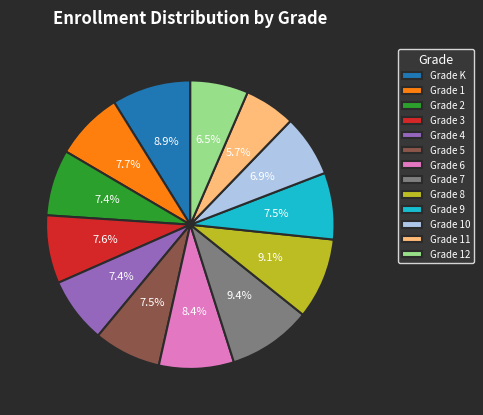

What is the smallest slice in the pie chart?

Grade 11